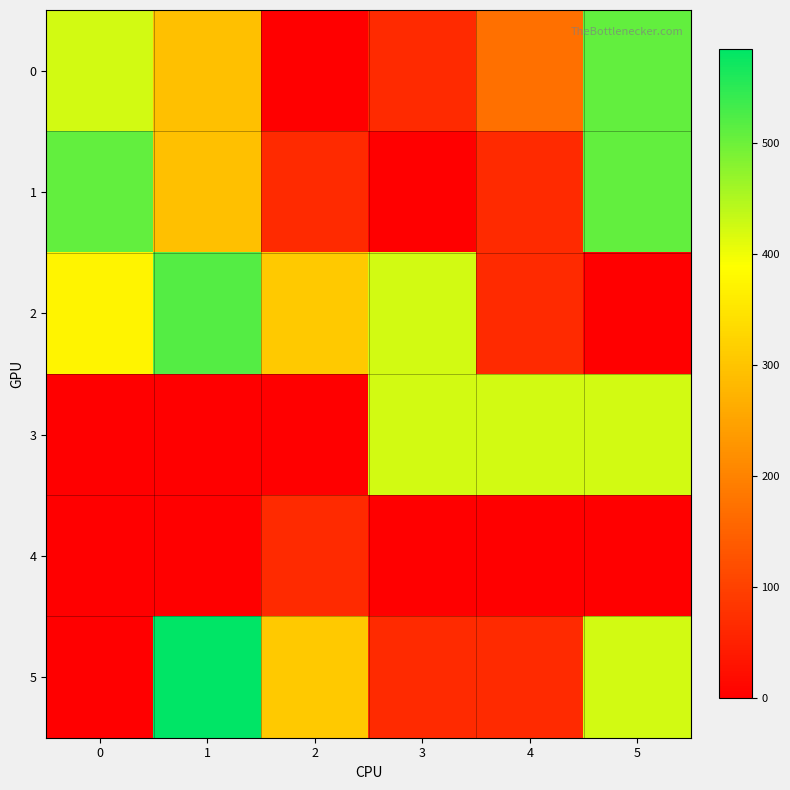

Which series has the largest total across all categories?

2